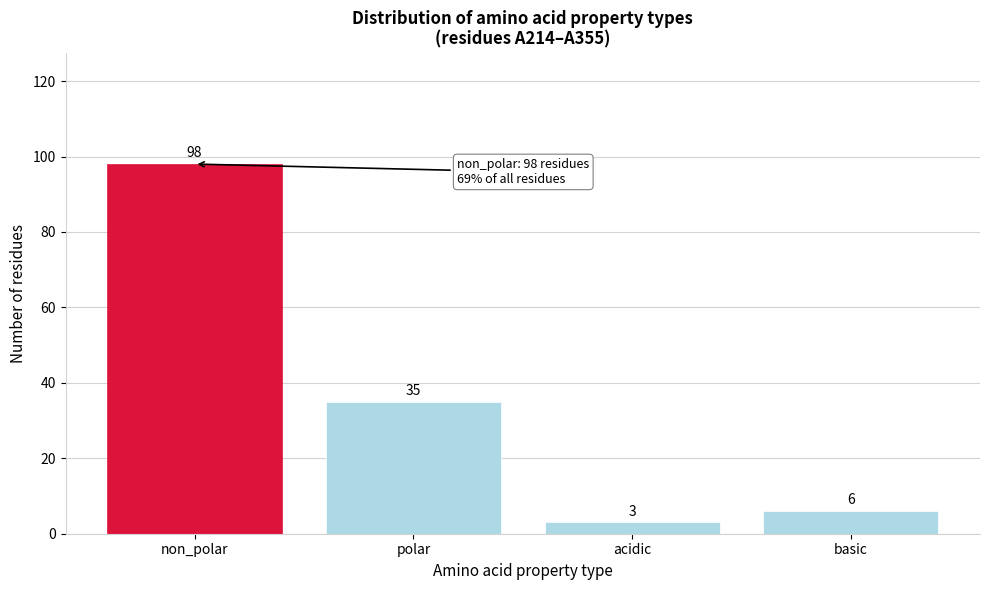

Reading left to right, transcribe all the data shown in this chart.

non_polar=98	polar=35	acidic=3	basic=6